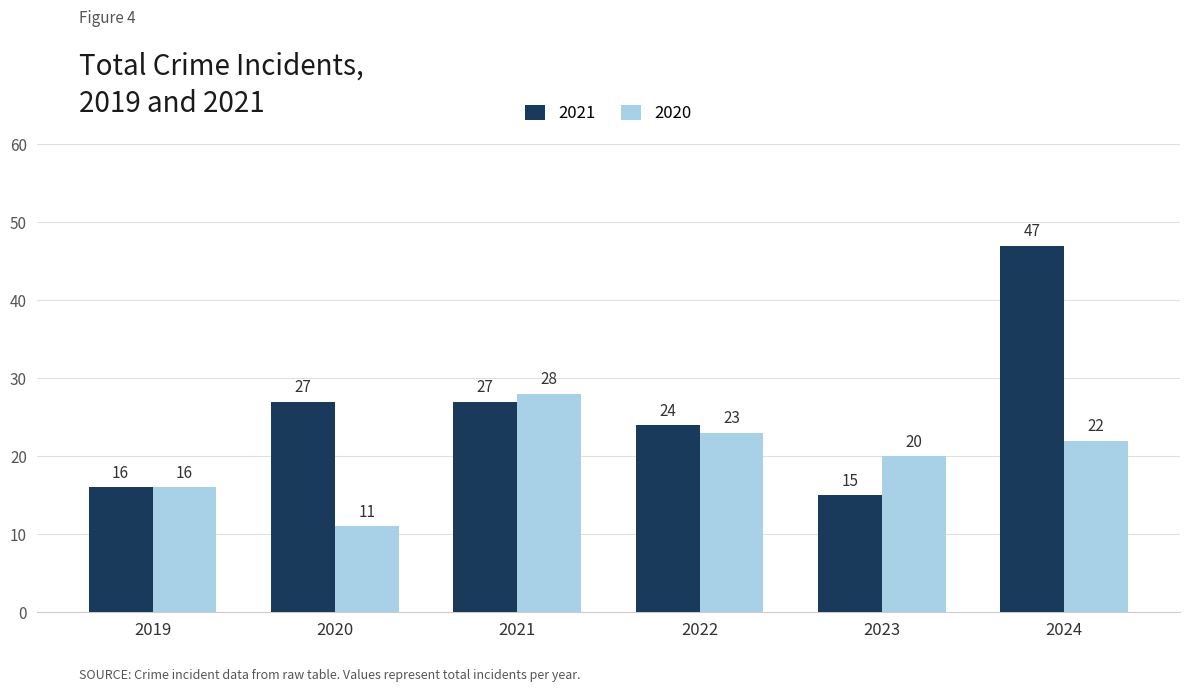

Reading right to left, what are all the values shown in this chart?

2021: 47	15	24	27	27	16
2020: 22	20	23	28	11	16